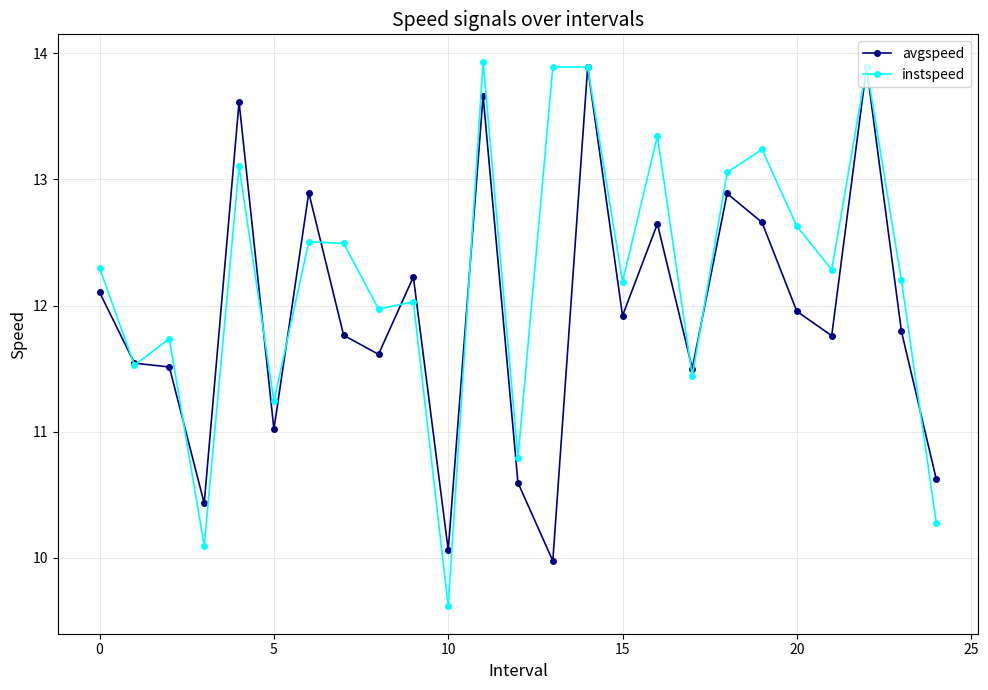

Which series has the widest spread of values?

instspeed